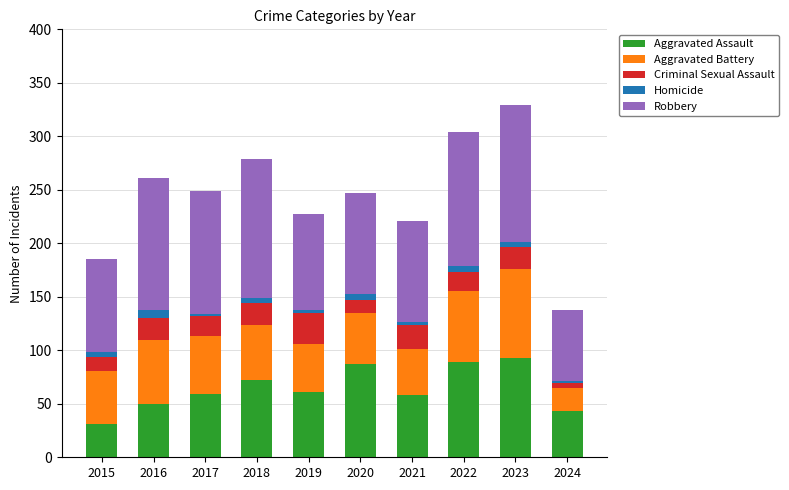

What is the average value of the Aggravated Assault series?

64